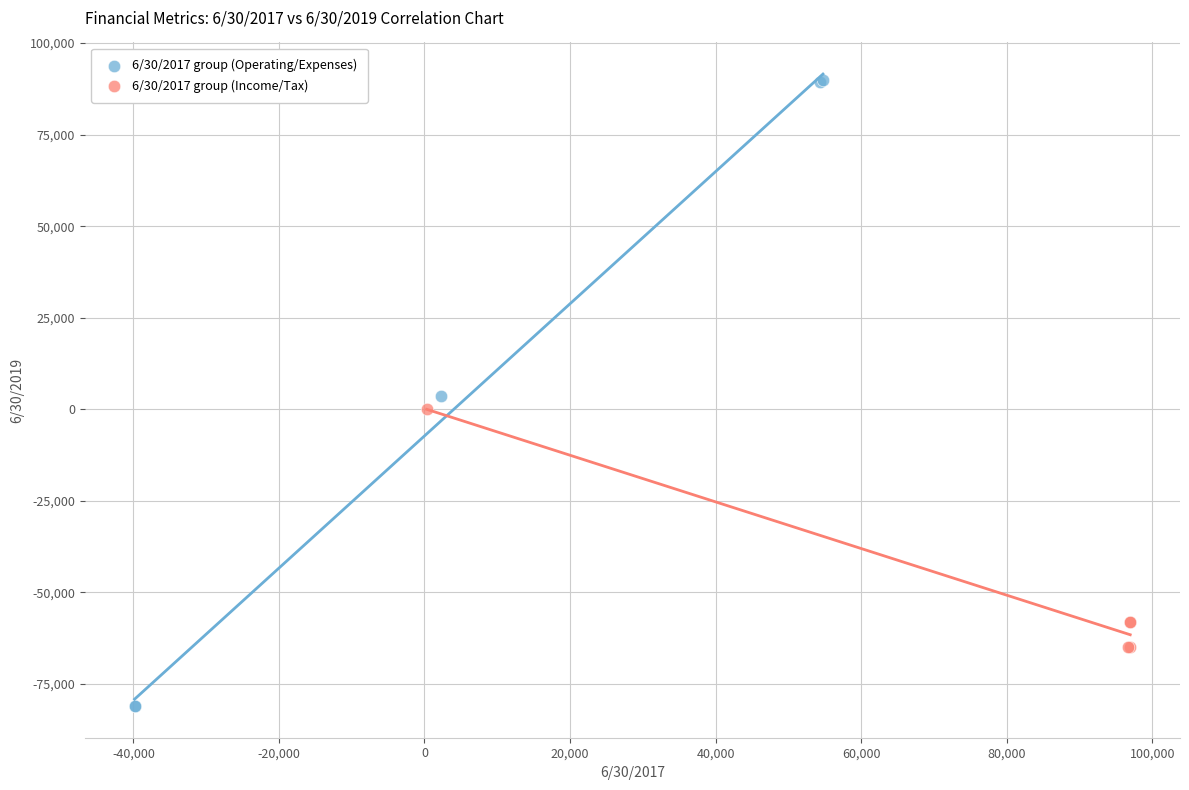

Which series reaches the maximum Y coordinate?

6/30/2017 group (Operating/Expenses)